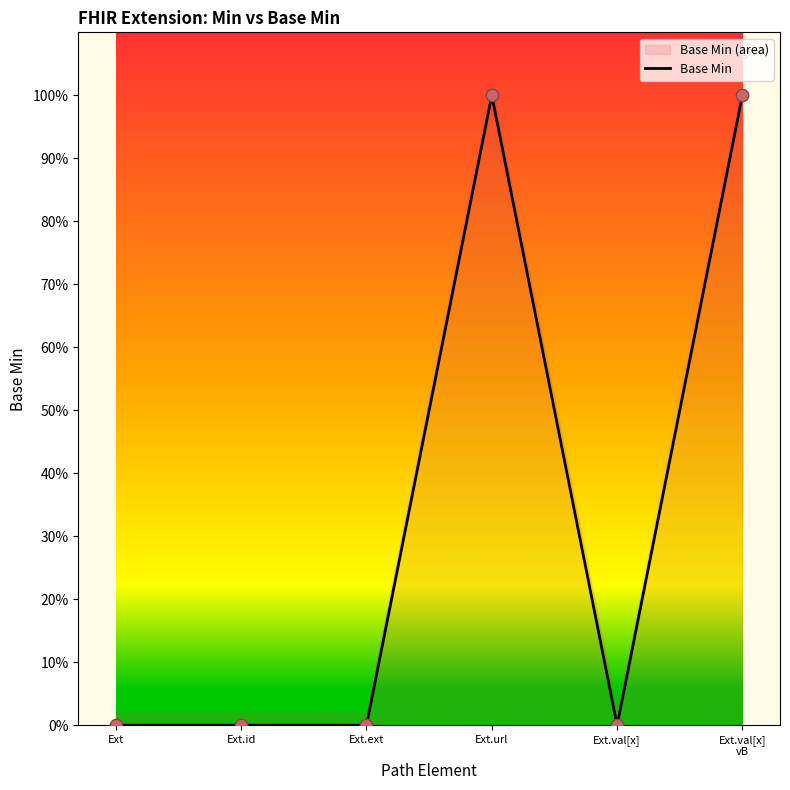

Between Ext.val[x] and Ext.url, which is larger?

Ext.url